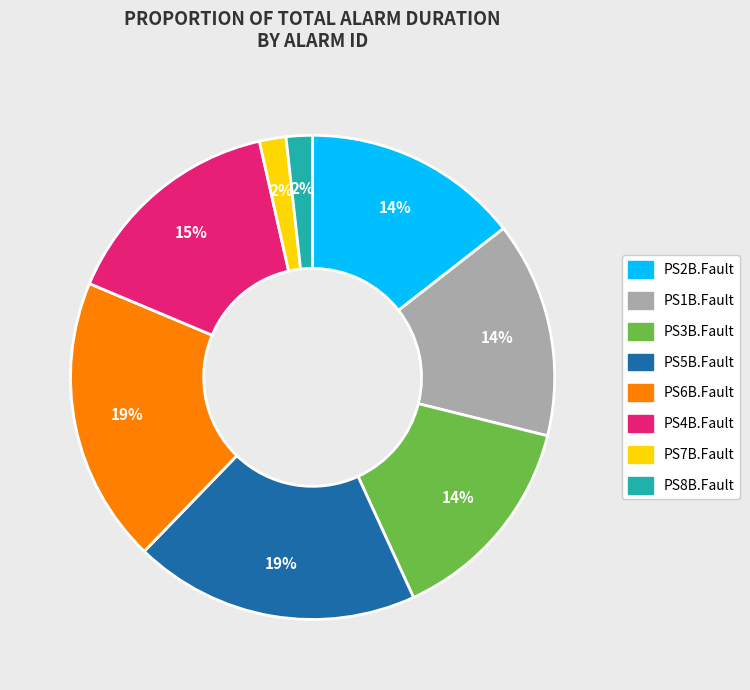

What percentage is the PS5B.Fault slice, to the nearest percent?

19%